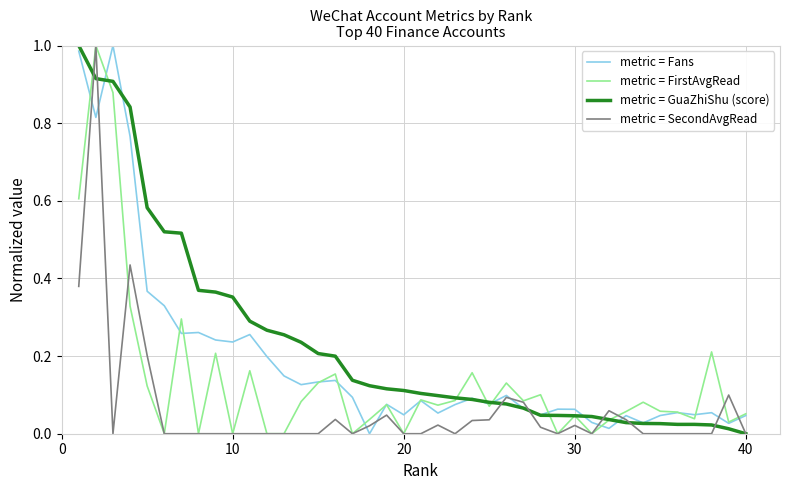

List the series in order of their overall mean, lowest first.

metric = SecondAvgRead, metric = FirstAvgRead, metric = Fans, metric = GuaZhiShu (score)